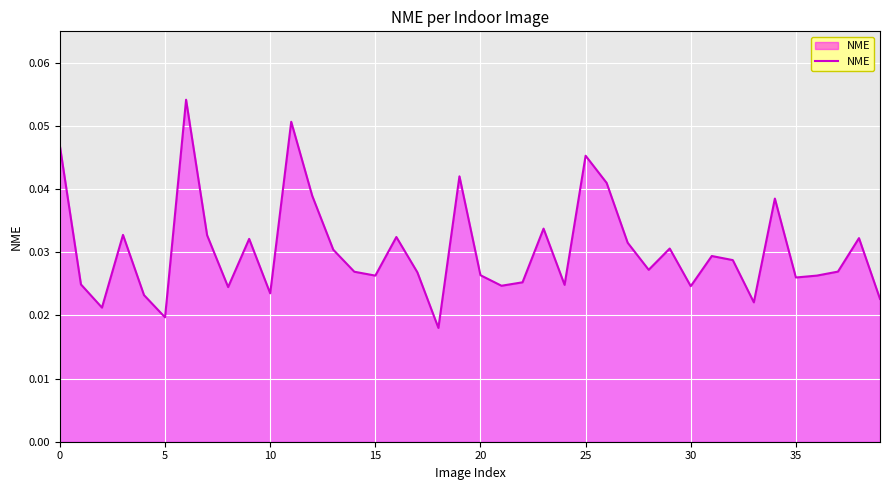

How many series are shown in this chart?

1